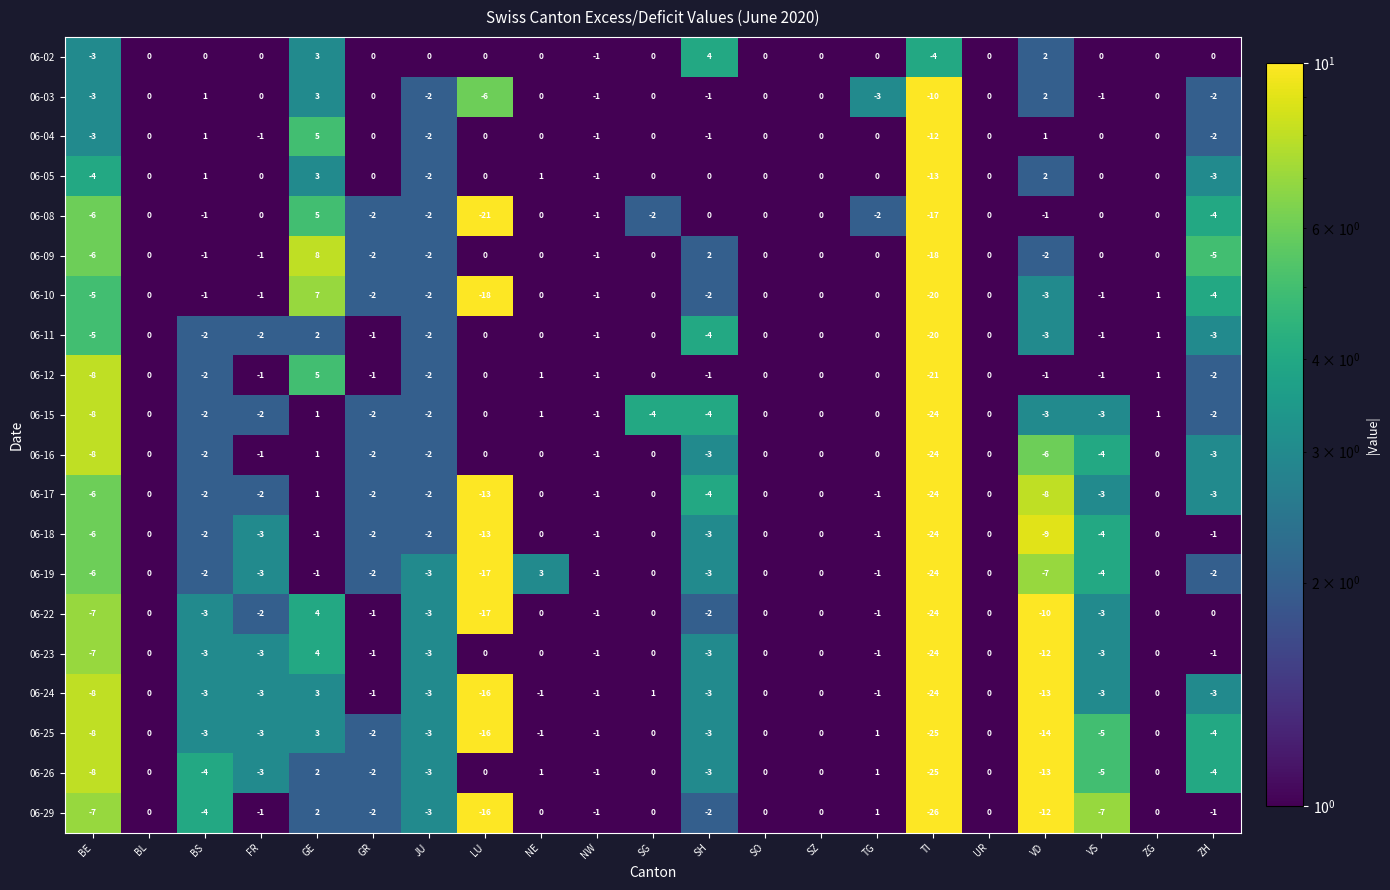

Where does the 06-17 series first go above -2?

BL